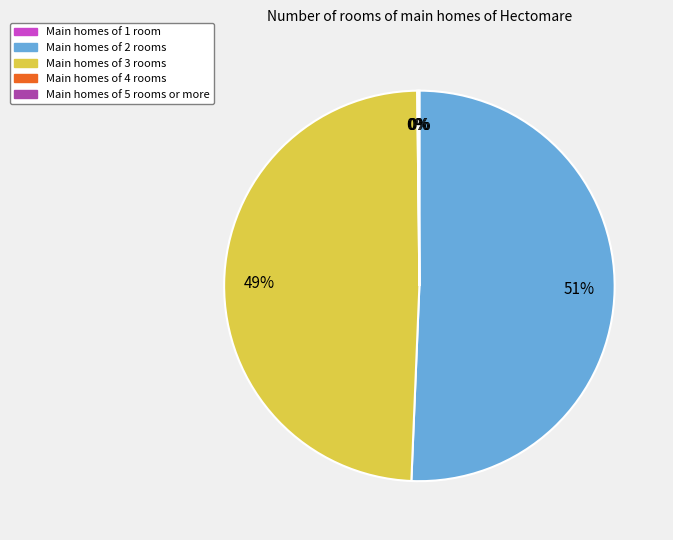

Does any single category account for the majority?

Yes